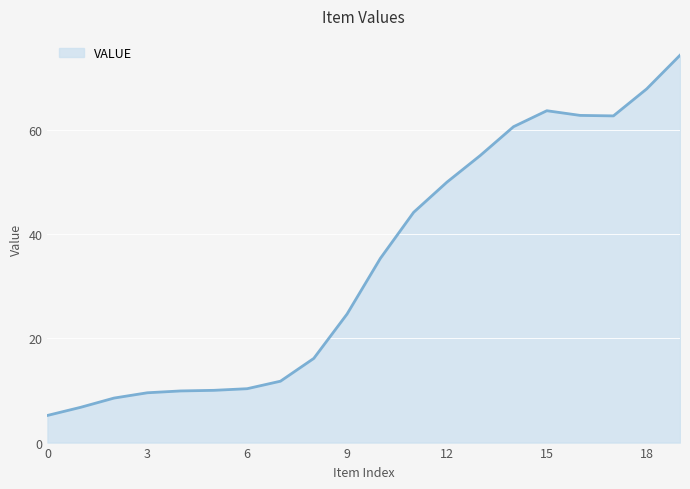

What is the difference between the maximum and minimum values?

69.2